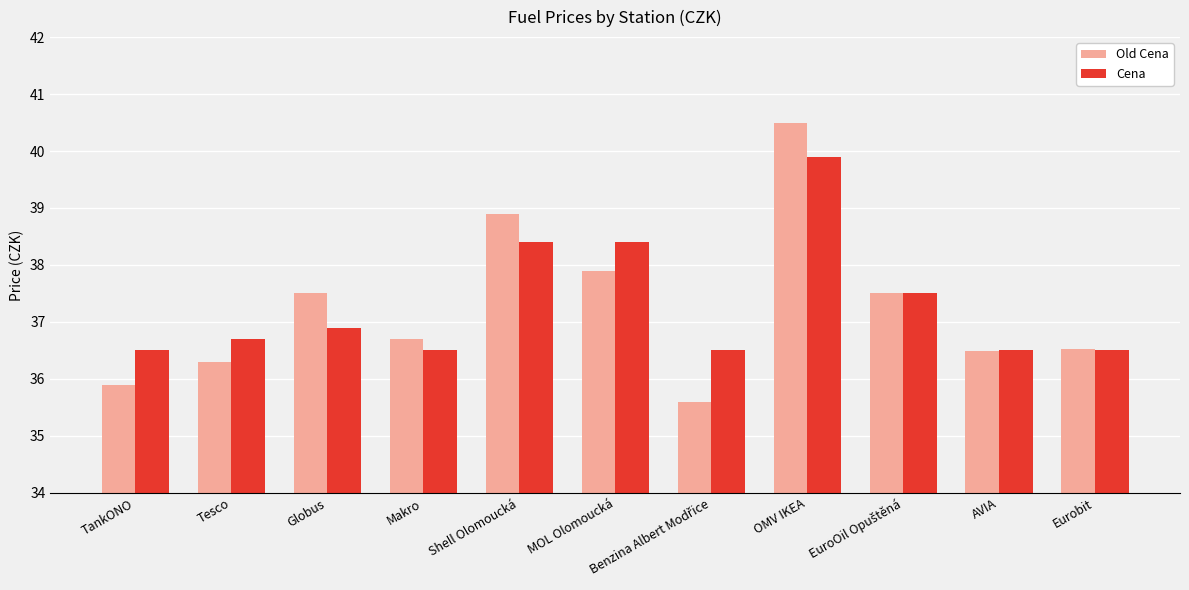

Count the number of categories in the chart.

11